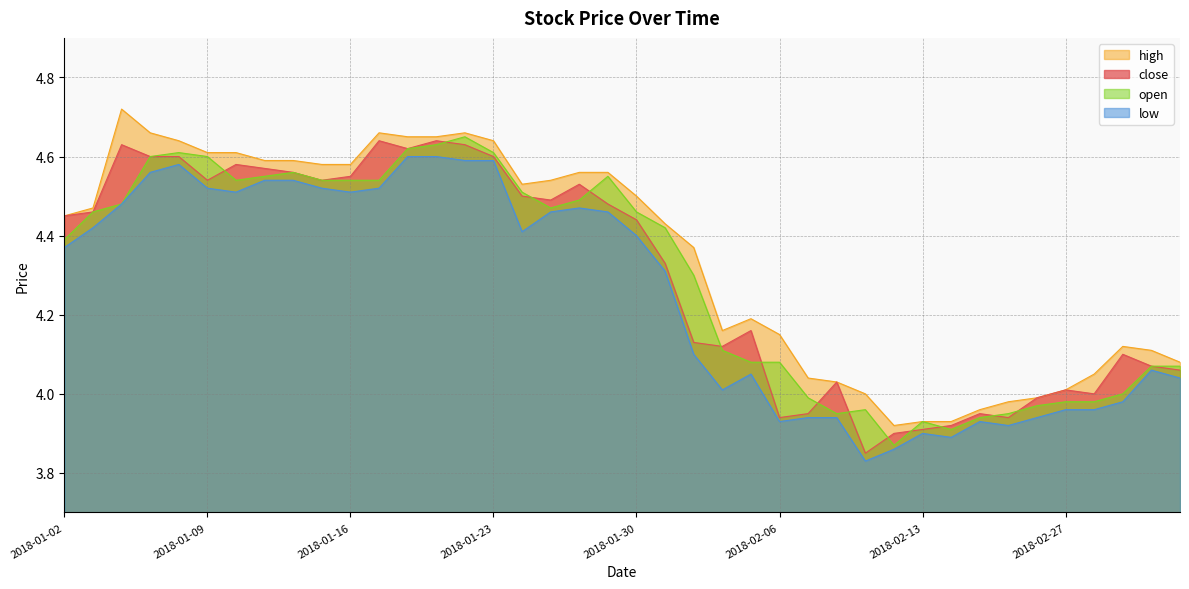

What is the maximum value shown in the chart?

4.7